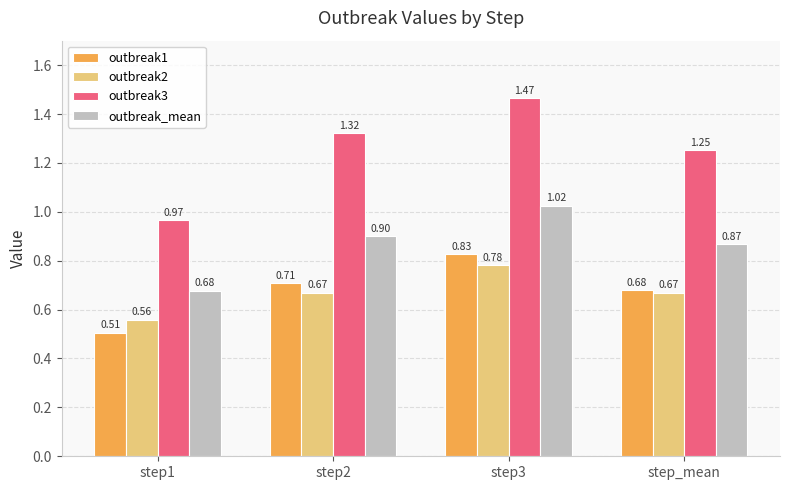

At which category is the sum across all series the highest?

step3